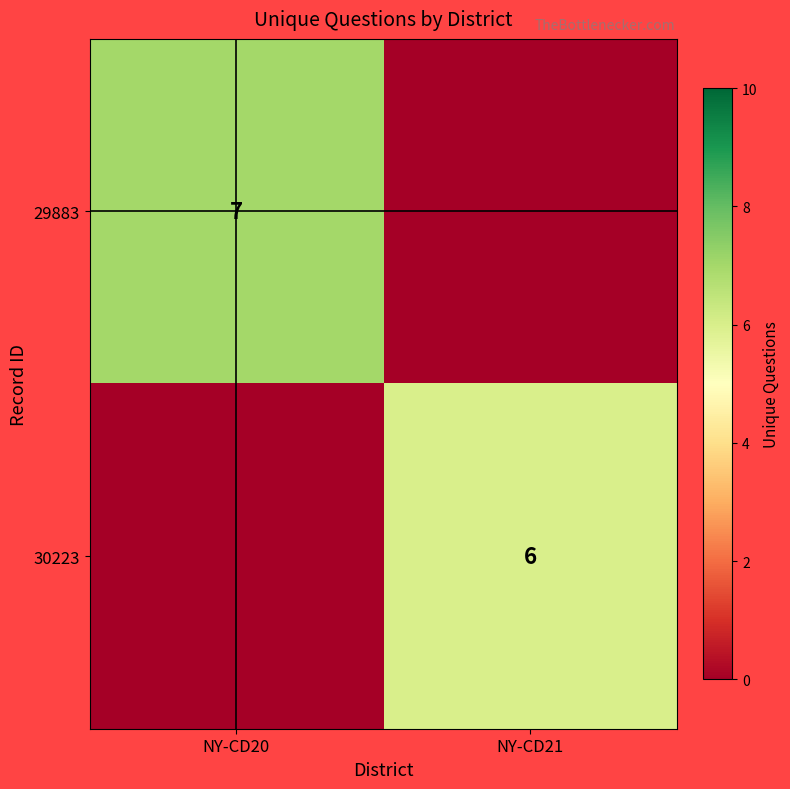

True or false: 30223 has a value of 6 at NY-CD21.

True